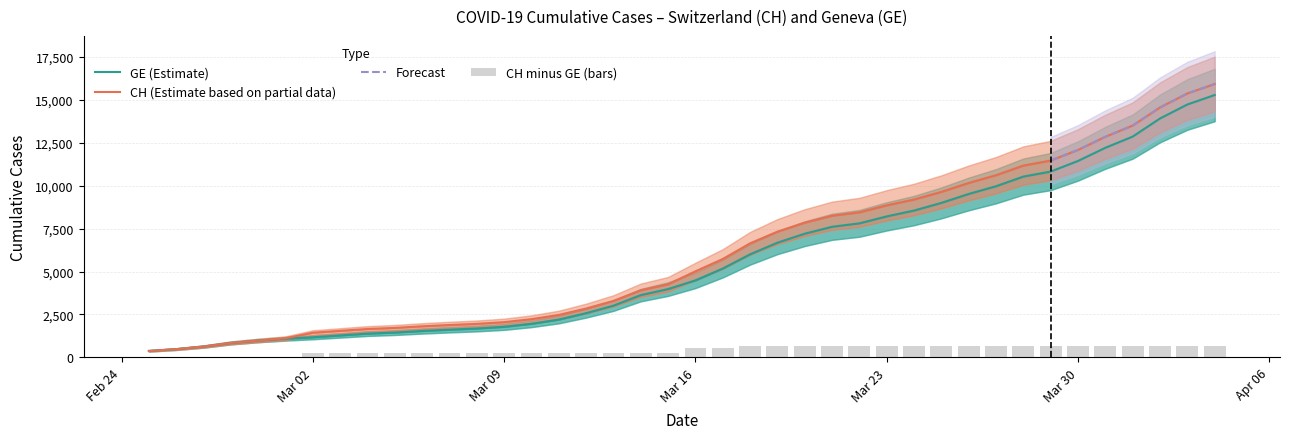

What is the label of the 24th bar from the right?

2020-03-12